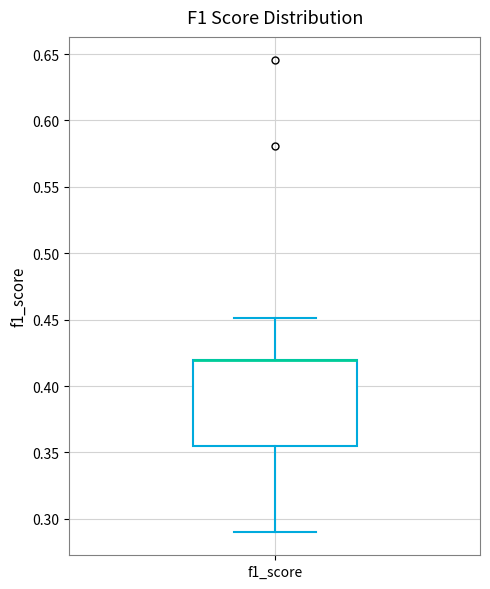

Read this box plot against the y-axis: the position of the median line, the range covered by the box, and the ends of both whiskers. The values are not printed on the chart, so give them approximately, as read against the axis.

median 0.420 (drawn on the box's upper edge), box 0.355 to 0.420, whiskers 0.290 to 0.450